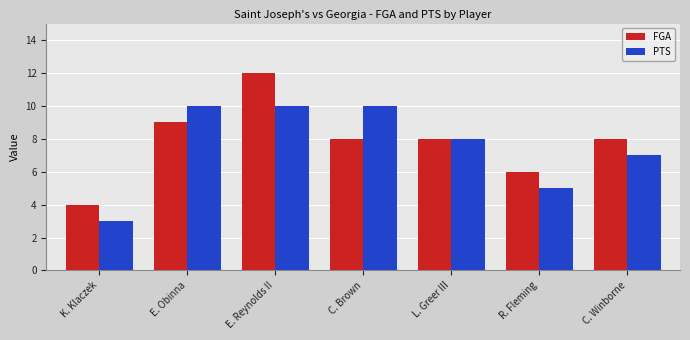

What is the value of the FGA bar at the 4th from the left?

8